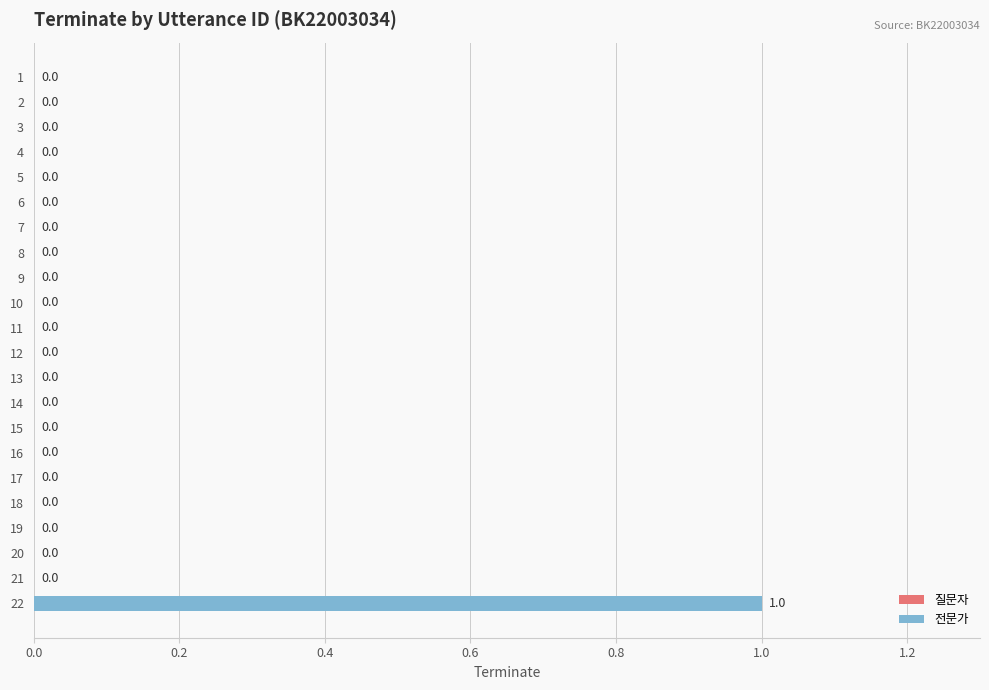

Which category has the highest value across all series?

22